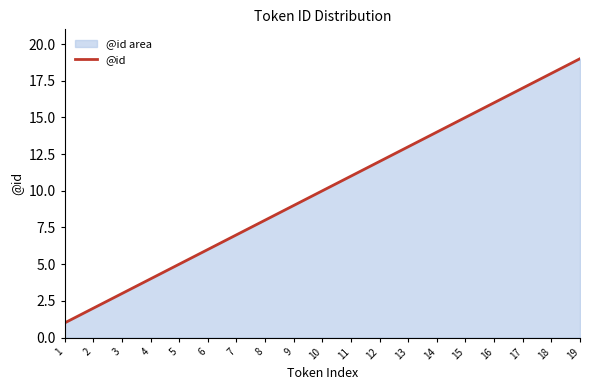

What is the difference between the maximum and minimum values?

18.0